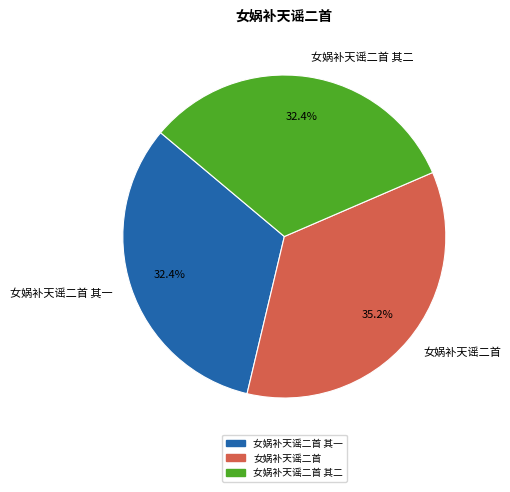

What is the largest slice in the pie chart?

女娲补天谣二首